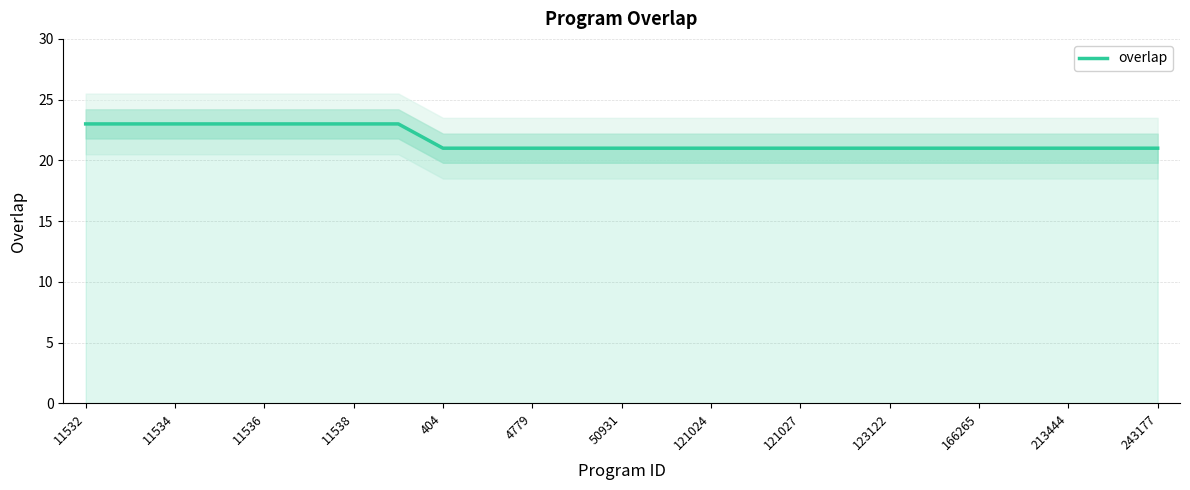

Does the chart have visible grid lines?

Yes